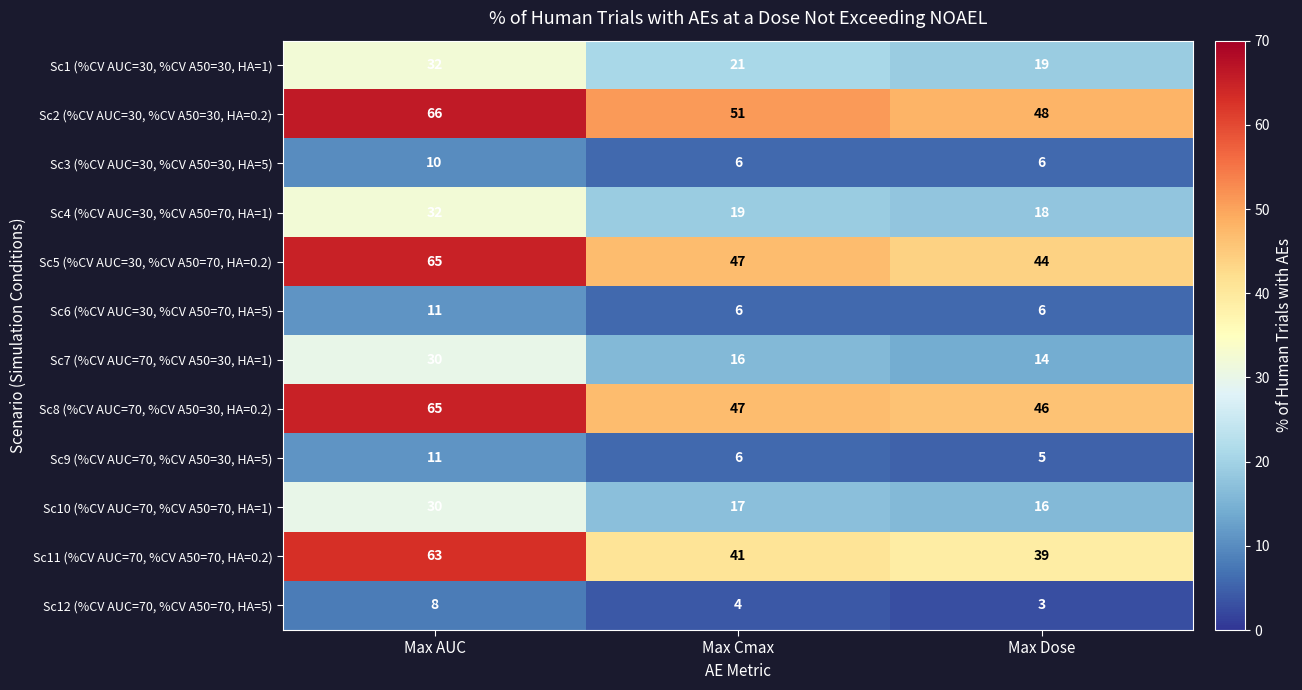

What is the lowest value of the Sc2 (%CV AUC=30, %CV A50=30, HA=0.2) series?

48